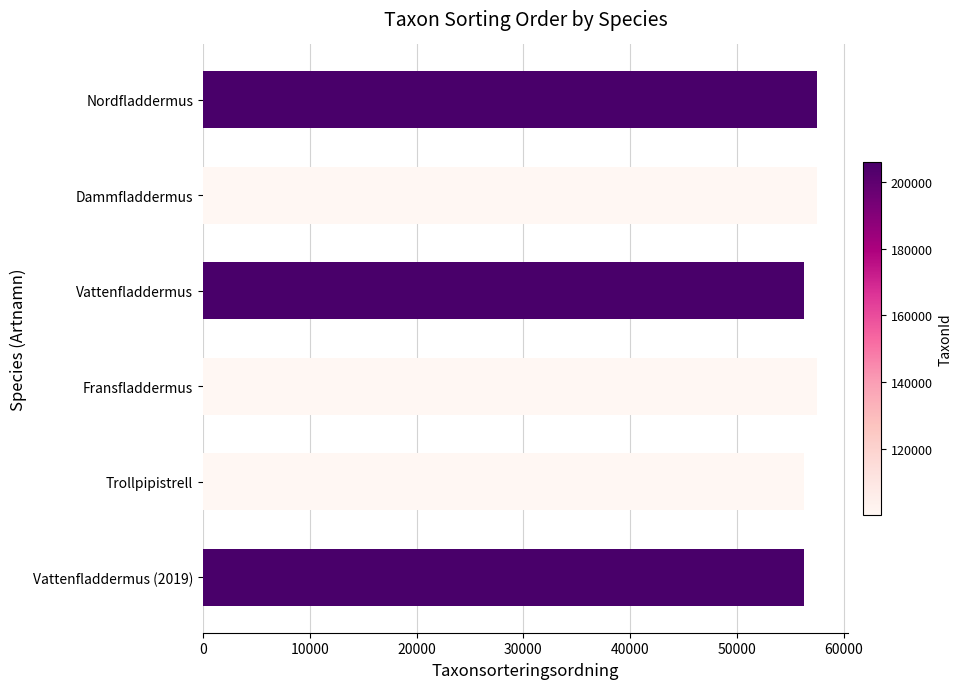

What is the difference between the second highest and minimum values?

1235